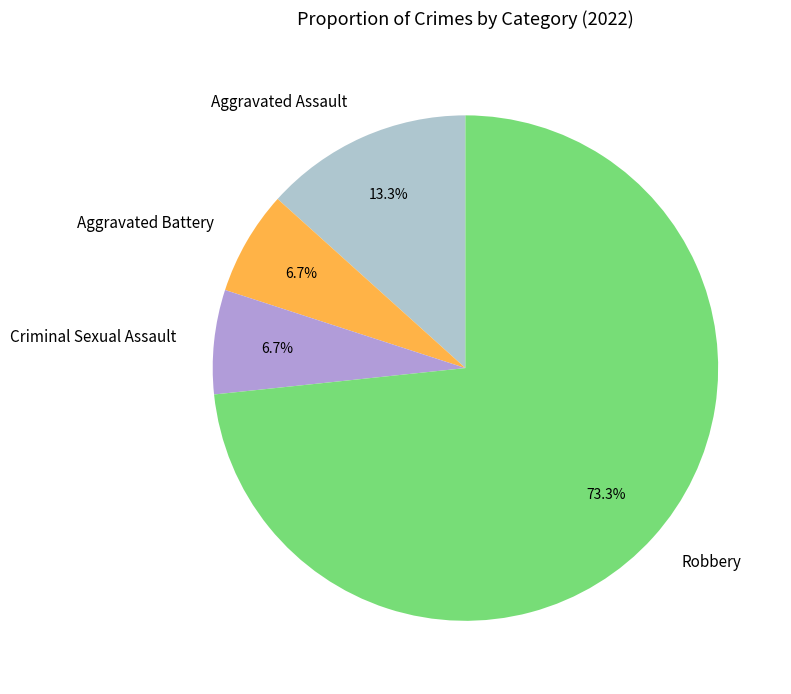

Count the number of slices in the pie.

4